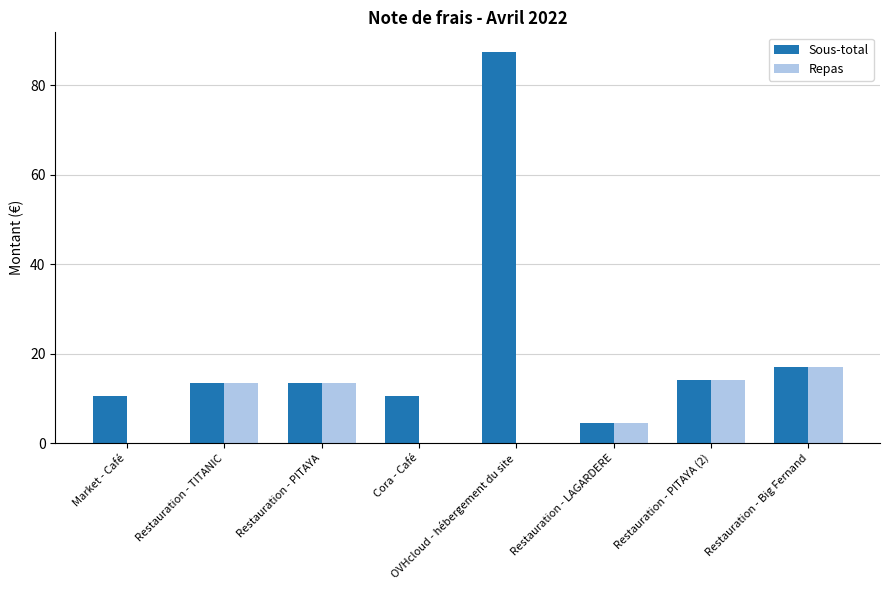

At which category is the sum across all series the highest?

OVHcloud - hébergement du site